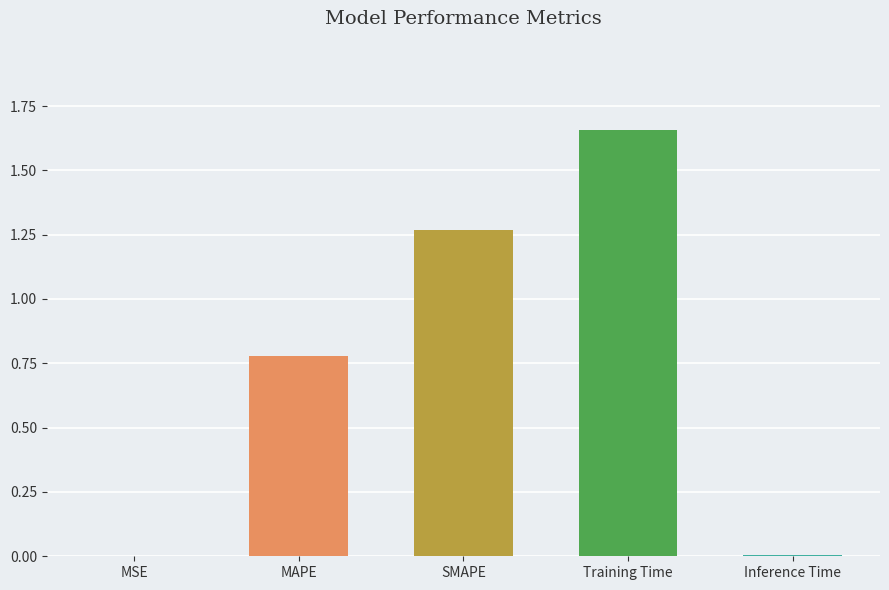

What position from the left is Training Time?

4